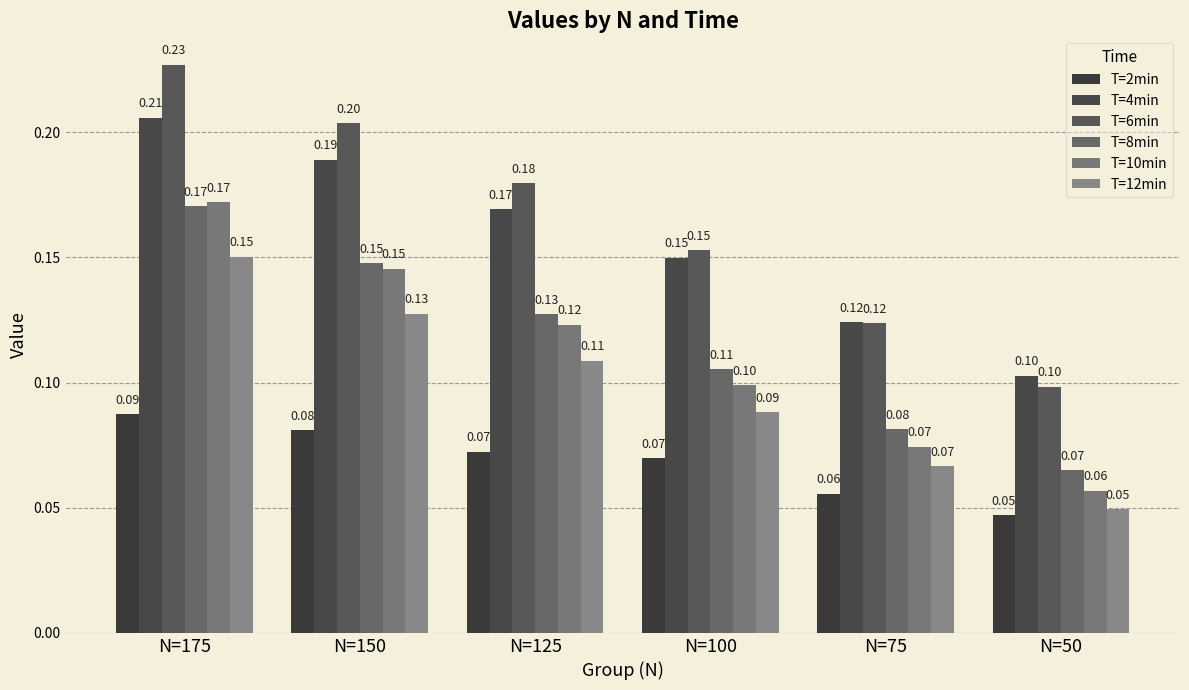

How many groups of bars are there?

6